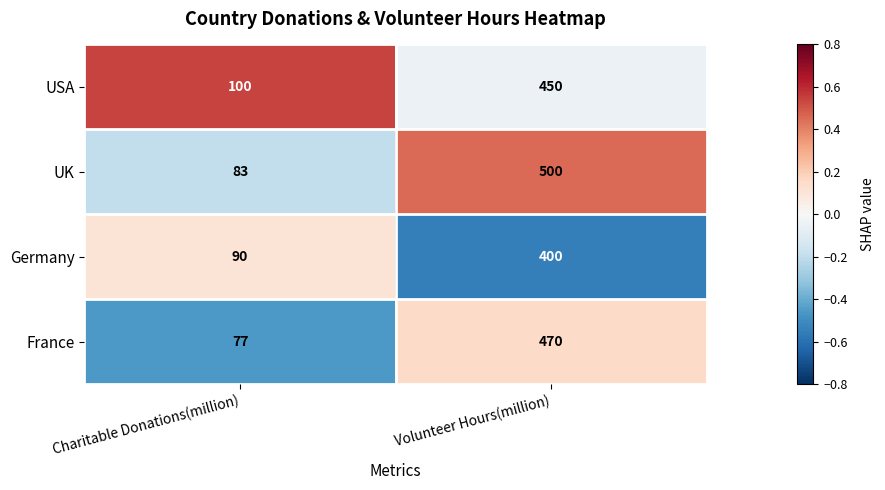

How many data points does each series have?

2